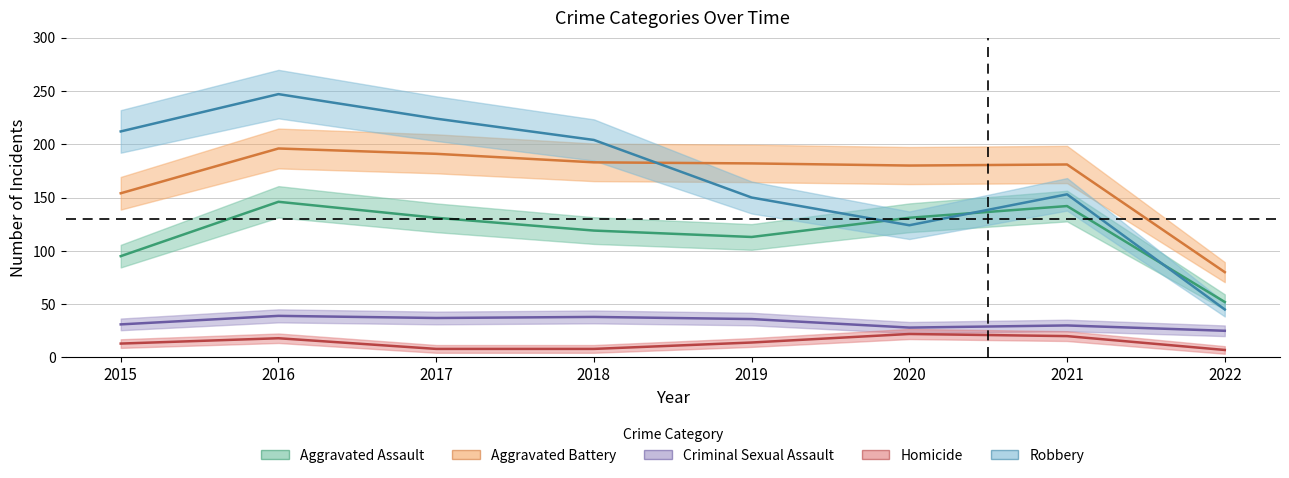

What is the maximum value shown in the chart?

247